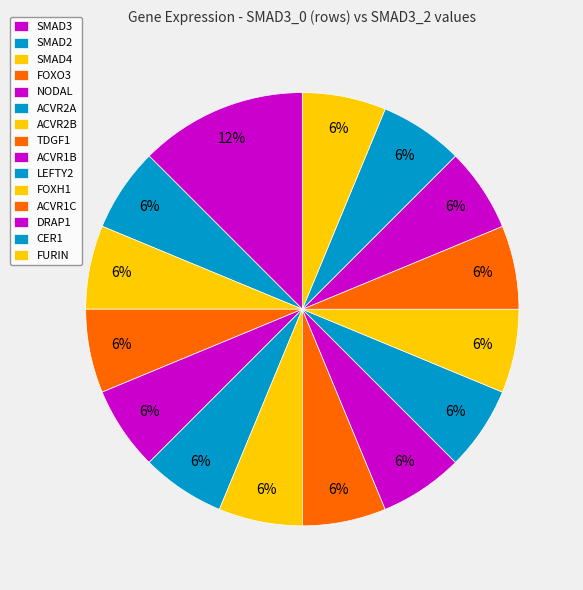

How many slices are in this pie chart?

15